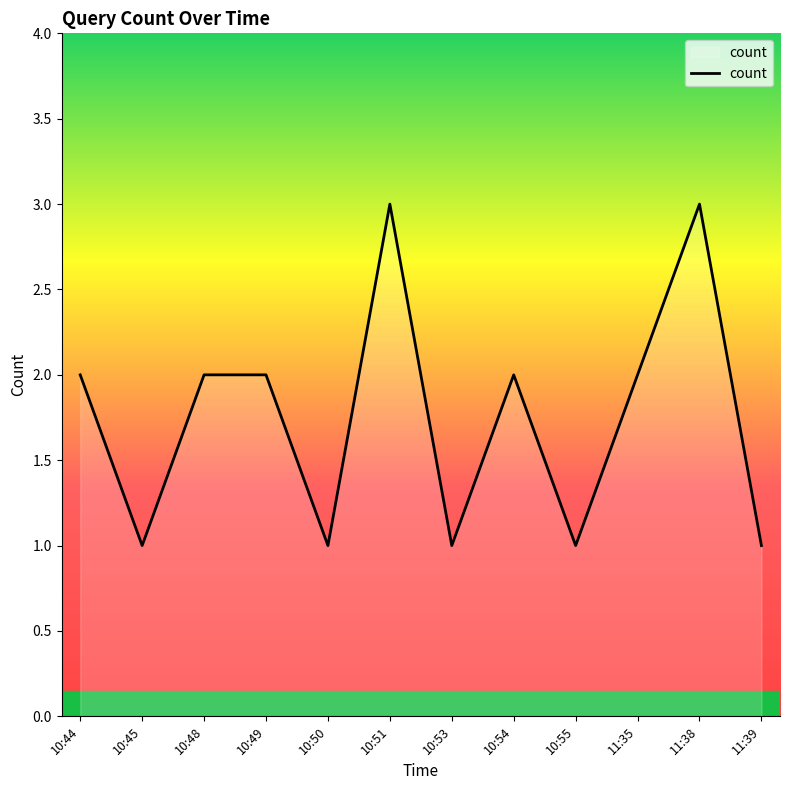

What is the maximum value shown in the chart?

3